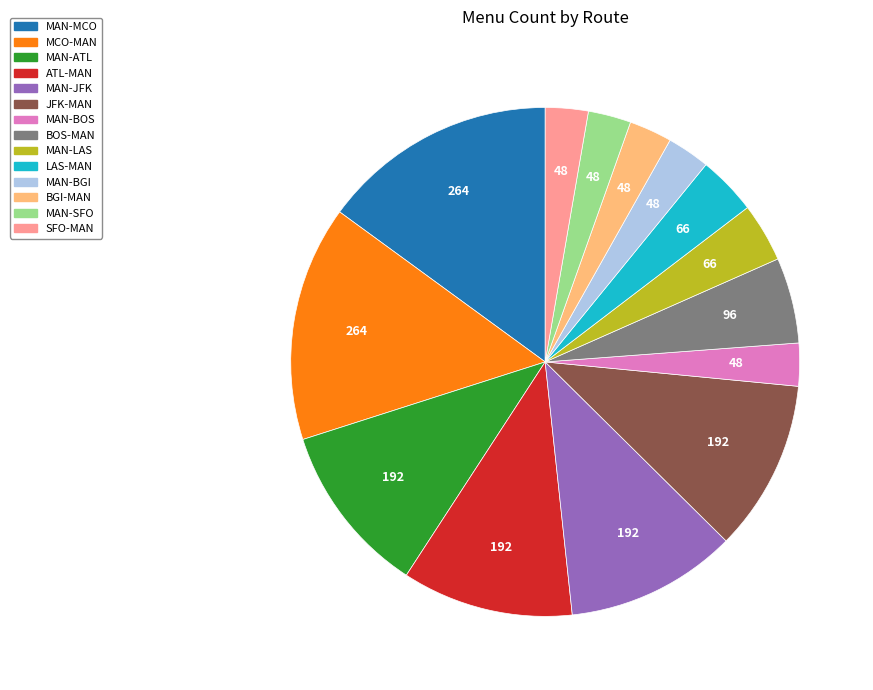

The MAN-SFO slice represents 3% of the pie. True or false?

True